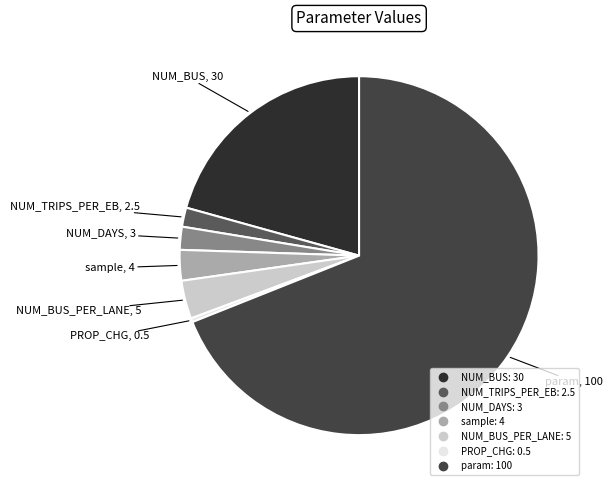

Rank the categories by value from lowest to highest.

PROP_CHG, NUM_TRIPS_PER_EB, NUM_DAYS, sample, NUM_BUS_PER_LANE, NUM_BUS, param